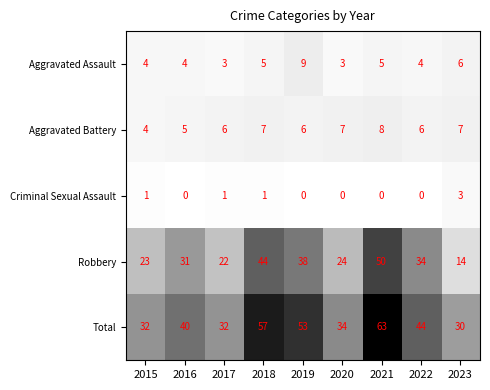

What is the difference between the second highest and second lowest values in the Aggravated Assault series?

3